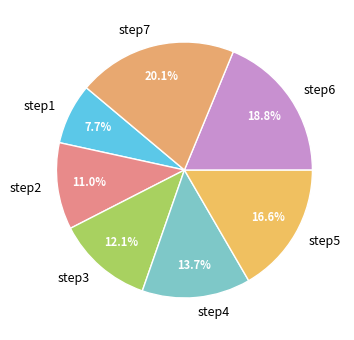

Between step1 and step4, which is larger?

step4